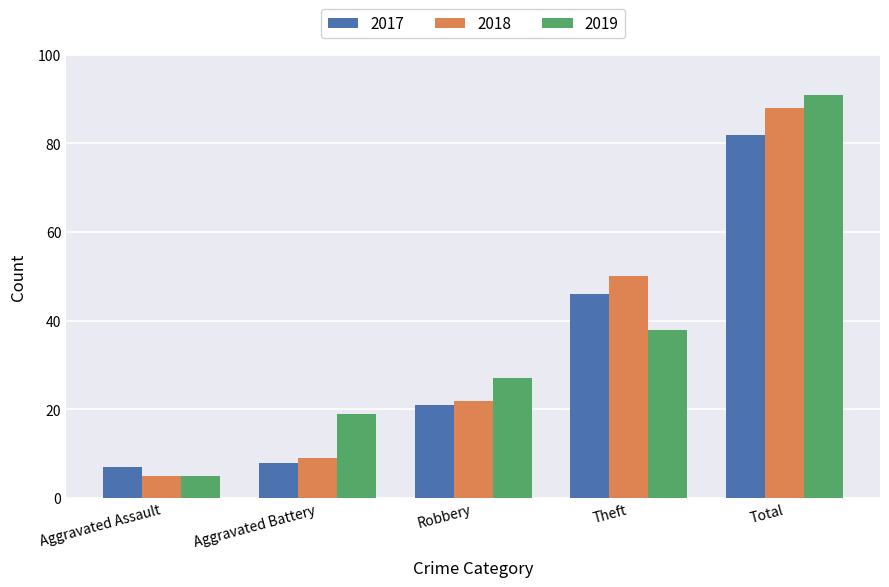

Which series changed the most between Robbery and Total?

2018